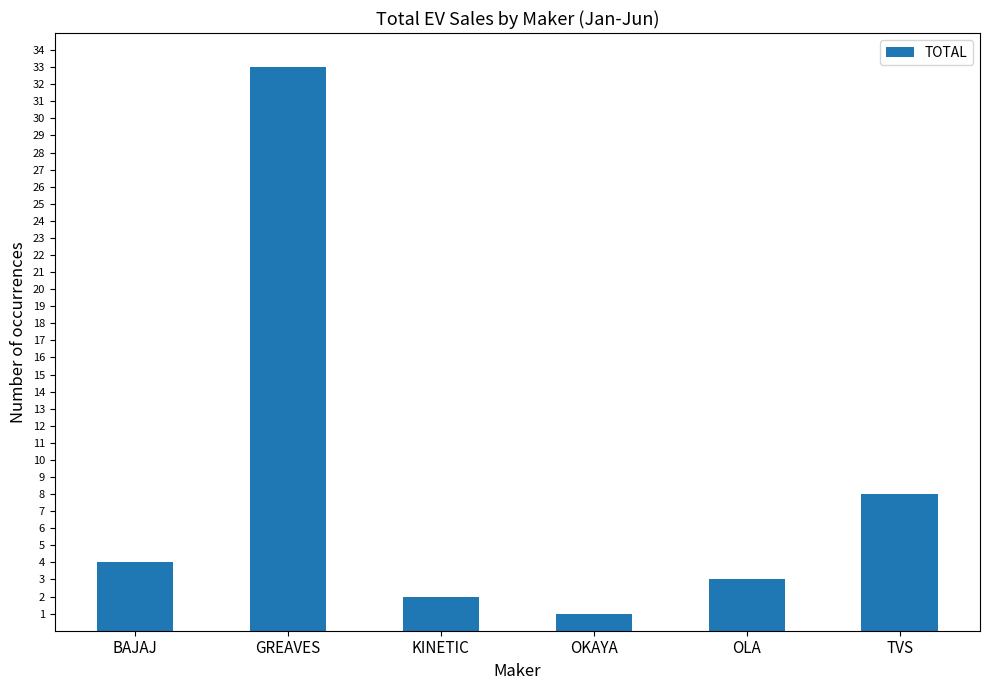

Reading left to right, what are all the values shown in this chart?

4	33	2	1	3	8